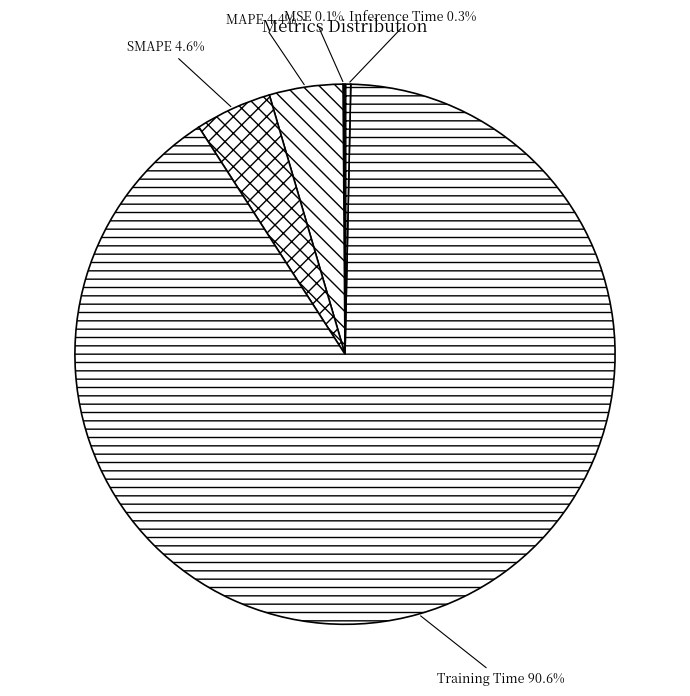

Which category has the biggest portion of the pie?

Training Time